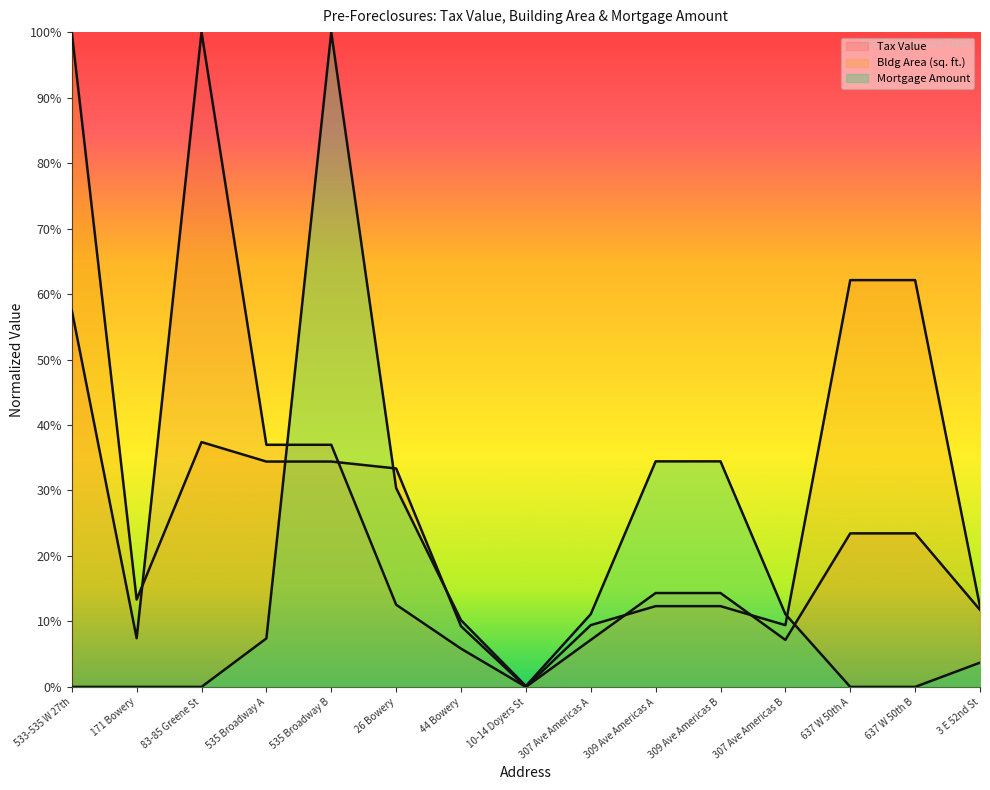

Which series ends up on top after the final intersection of Bldg Area (sq. ft.) and Tax Value?

Bldg Area (sq. ft.)